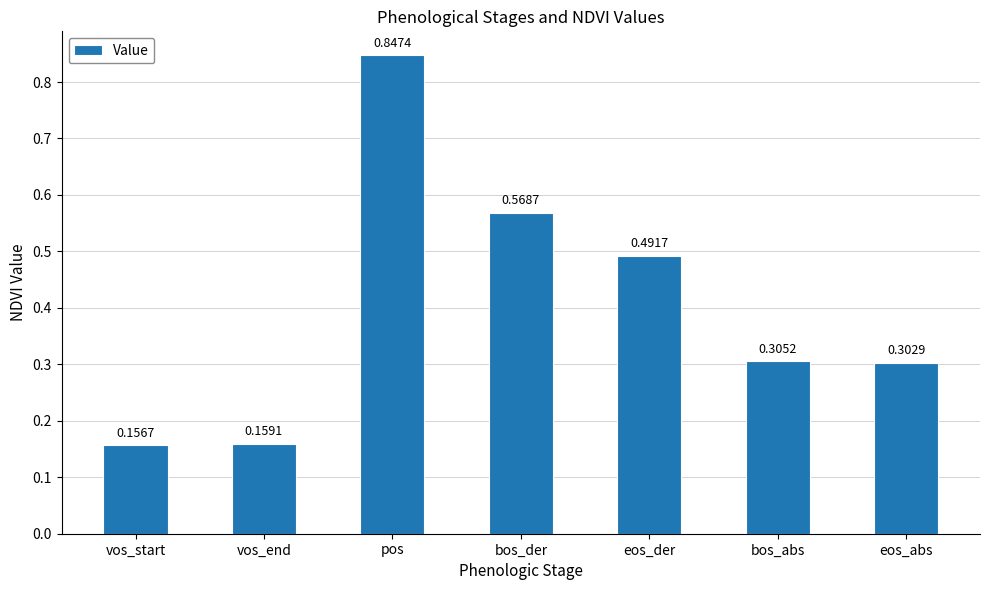

At which label is the value closest to 0?

vos_start